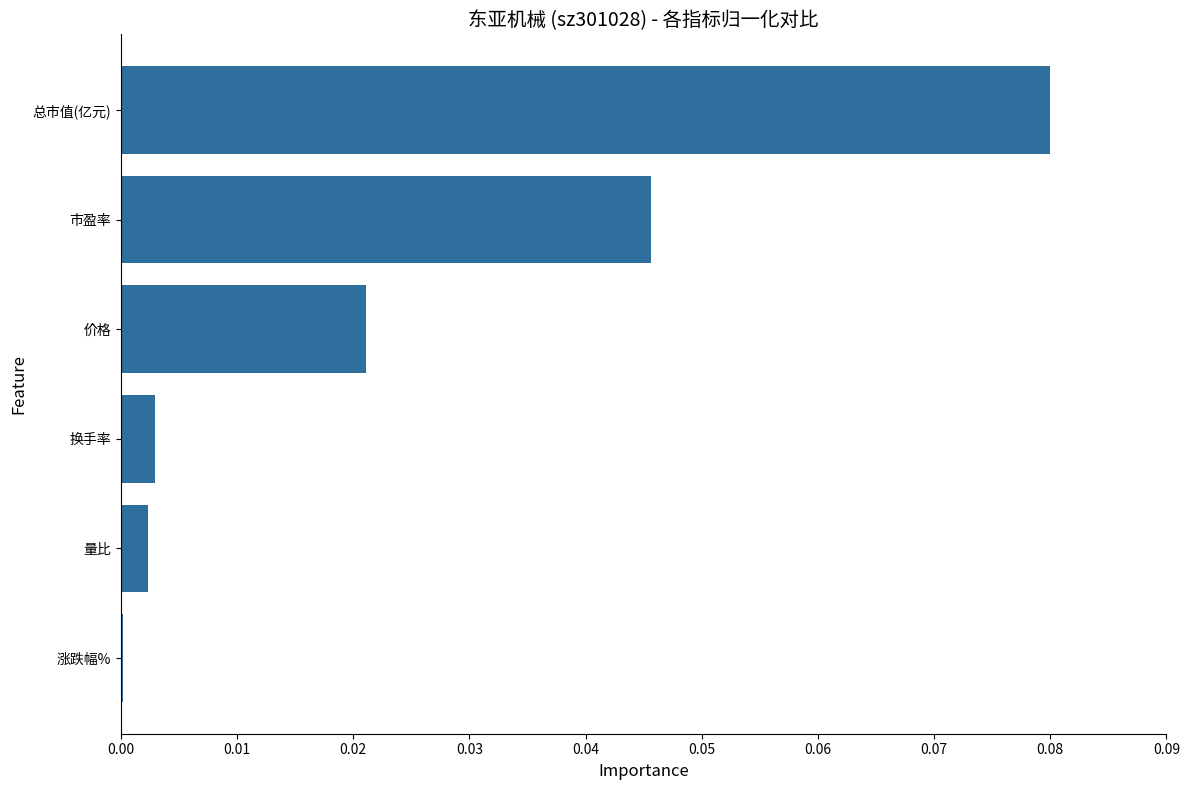

At which category does the chart reach its peak across all series?

总市值(亿元)